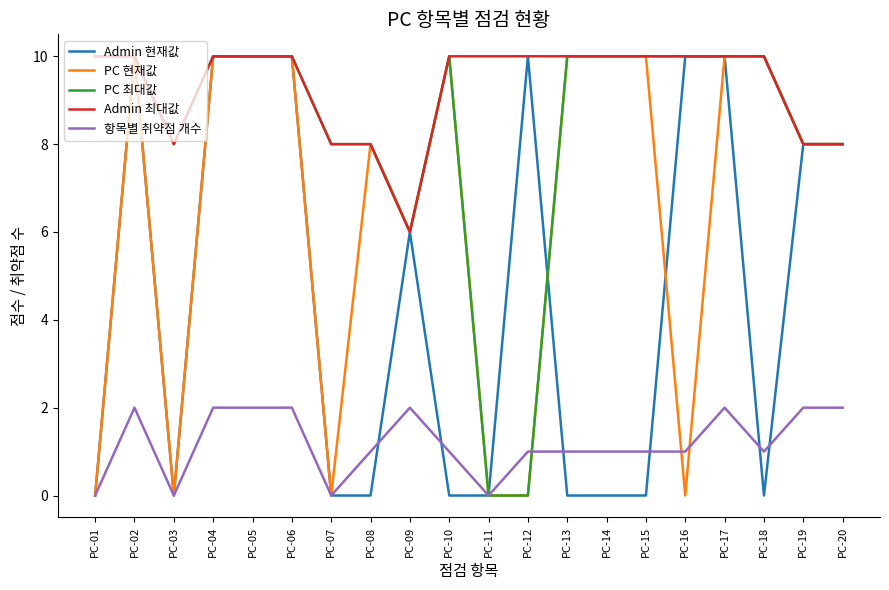

Is the value of Admin 현재값 at PC-20 greater than the value of 항목별 취약점 개수 at PC-12?

Yes